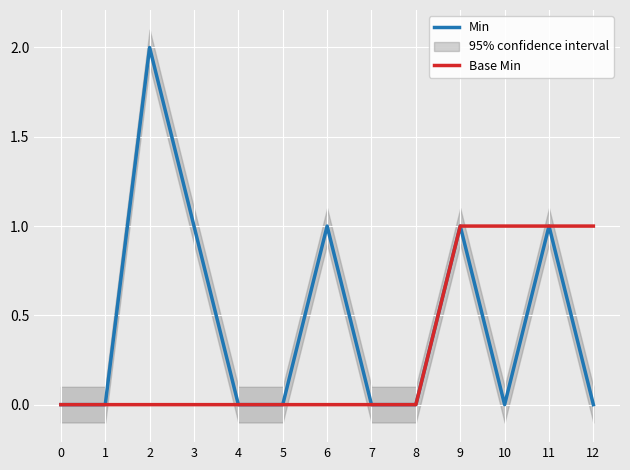

At which label is Min closest to 1?

3